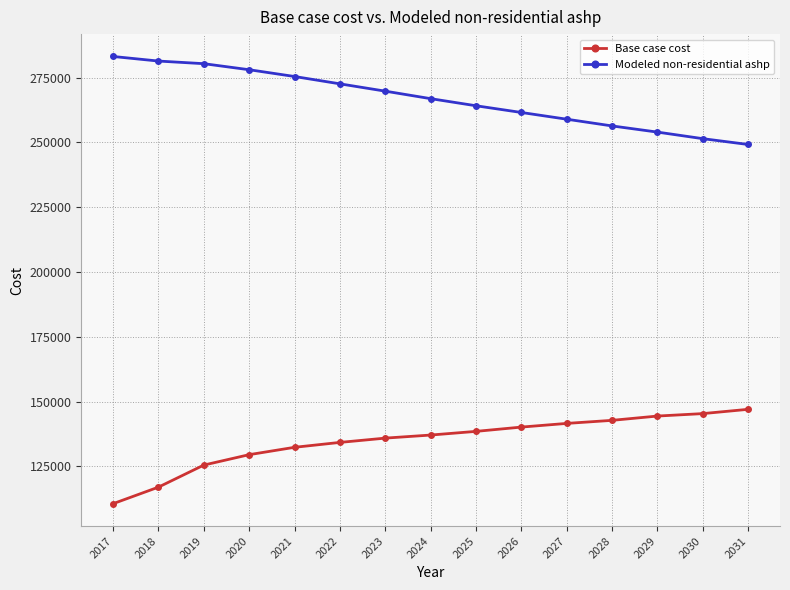

List the series in order of their peak value, highest first.

Modeled non-residential ashp, Base case cost